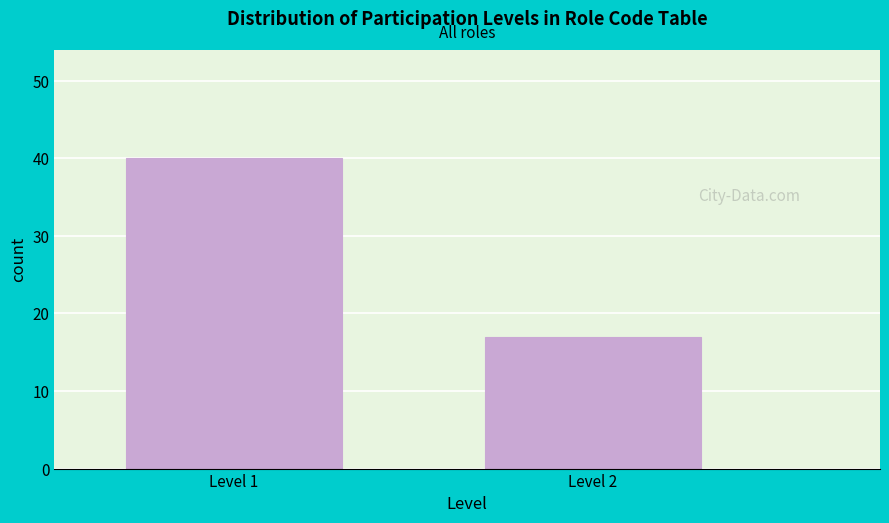

Reading left to right, extract all data points from this chart.

40	17